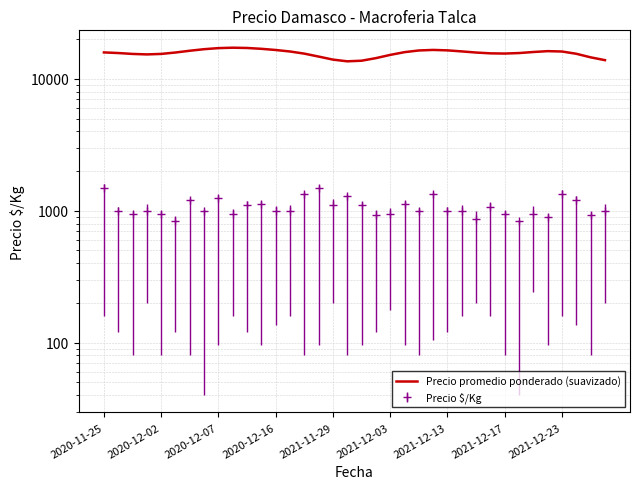

Reading right to left, transcribe all the data shown in this chart.

13877	14576	15509	16136	16241	15997	15708	15570	15626	15847	16165	16461	16588	16433	15956	15211	14374	13742	13596	14008	14770	15548	16141	16569	16912	17162	17246	17121	16806	16354	15859	15472	15338	15469	15712	15883